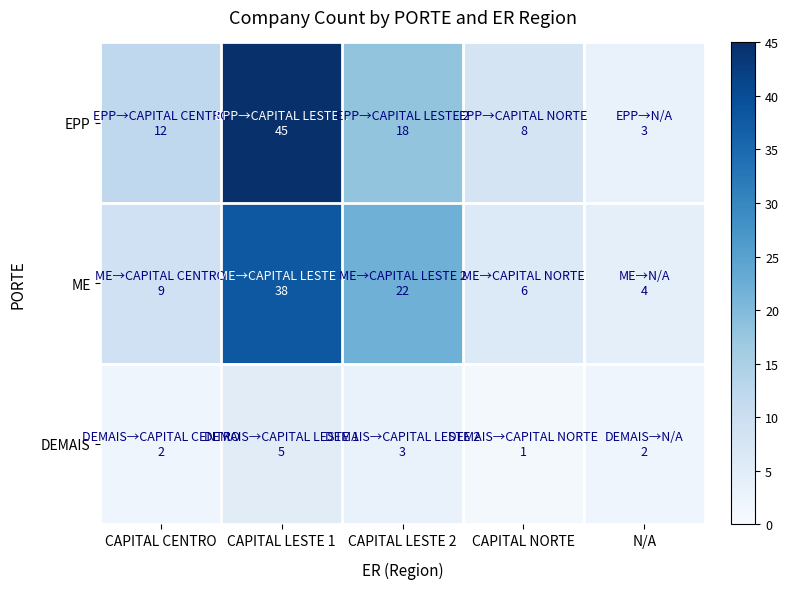

Reading left to right, what are all the values shown in this chart?

EPP: CAPITAL CENTRO=12	CAPITAL LESTE 1=45	CAPITAL LESTE 2=18	CAPITAL NORTE=8	N/A=3
ME: CAPITAL CENTRO=9	CAPITAL LESTE 1=38	CAPITAL LESTE 2=22	CAPITAL NORTE=6	N/A=4
DEMAIS: CAPITAL CENTRO=2	CAPITAL LESTE 1=5	CAPITAL LESTE 2=3	CAPITAL NORTE=1	N/A=2